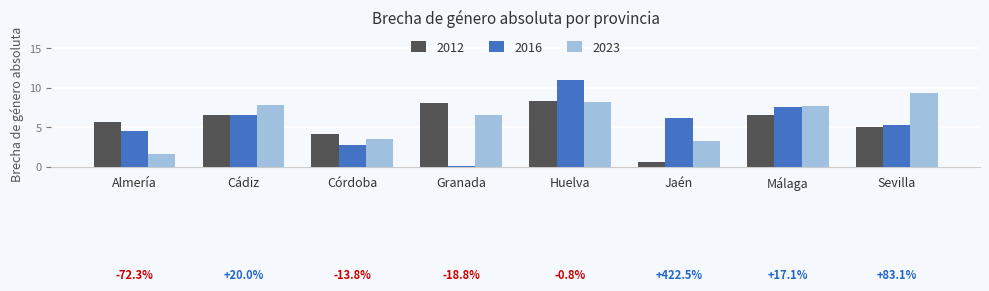

What is the average value of the 2016 series?

5.5